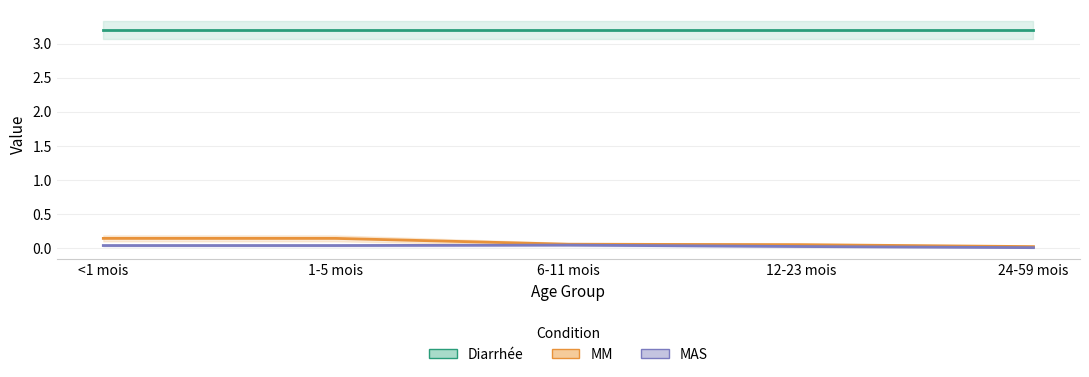

The value of Diarrhée at 12-23 mois is 1.4. True or false?

False